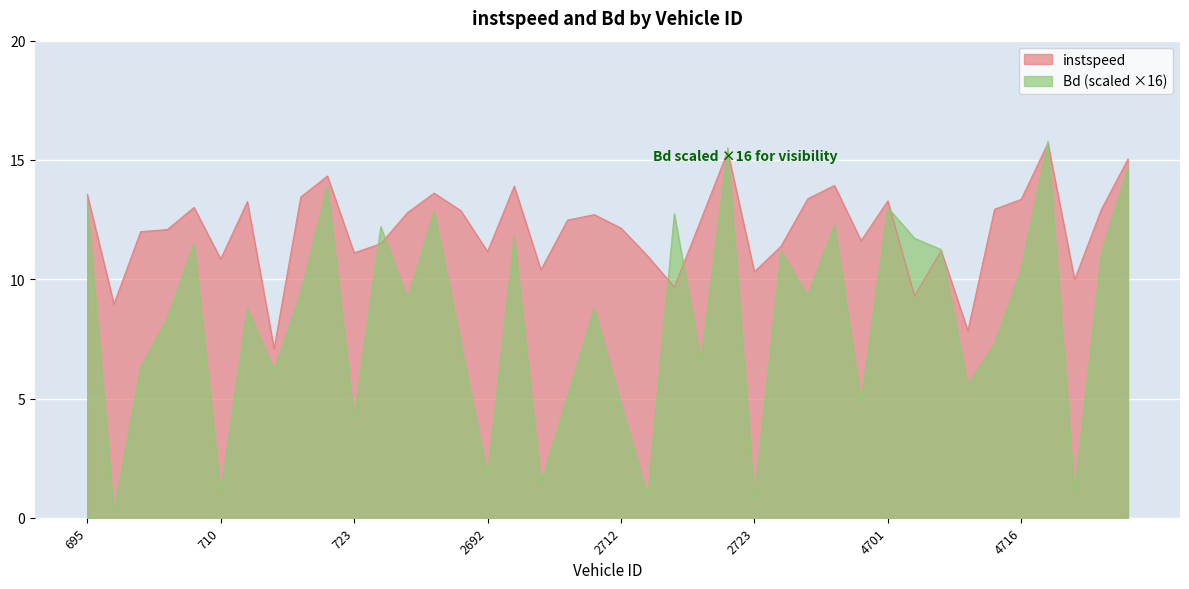

True or false: instspeed has more than 2 interior local peaks.

True